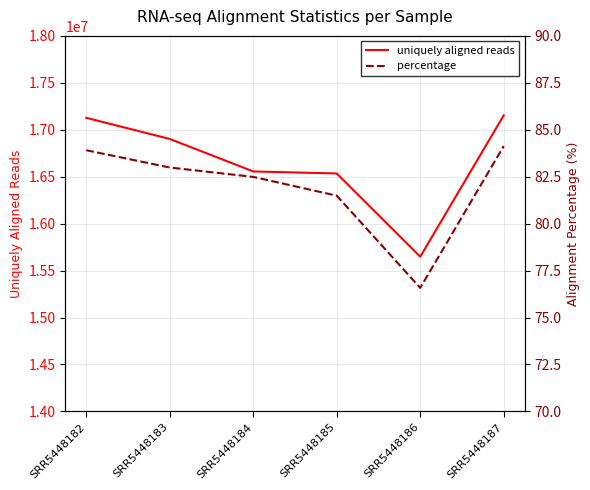

Which series changed the most between SRR5448186 and SRR5448187?

uniquely aligned reads